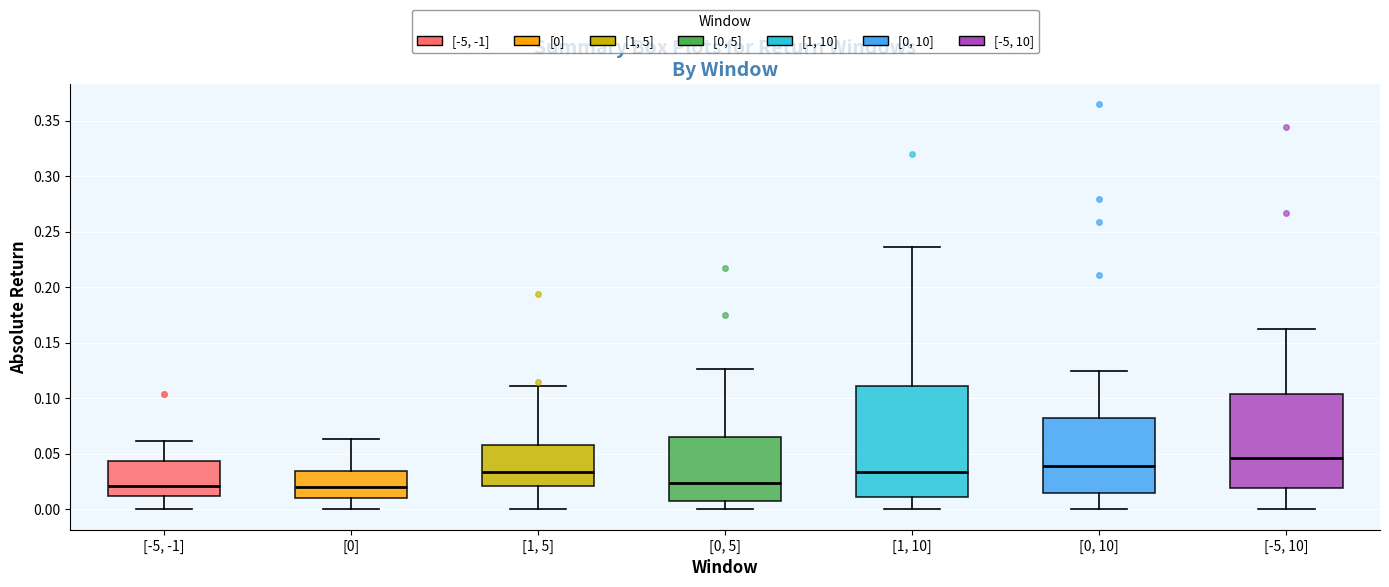

Reading left to right, read every box against the y-axis: the position of its median line, the range the box covers, and the ends of its whiskers. The values are not printed on the chart, so give them approximately, as read against the axis.

[-5, -1]: median 0.020, box 0.010 to 0.045, whiskers 0.000 to 0.060
[0]: median 0.020, box 0.010 to 0.035, whiskers 0.000 to 0.065
[1, 5]: median 0.035, box 0.020 to 0.060, whiskers 0.000 to 0.110
[0, 5]: median 0.025, box 0.010 to 0.065, whiskers 0.000 to 0.125
[1, 10]: median 0.035, box 0.010 to 0.110, whiskers 0.000 to 0.235
[0, 10]: median 0.040, box 0.015 to 0.080, whiskers 0.000 to 0.125
[-5, 10]: median 0.045, box 0.020 to 0.105, whiskers 0.000 to 0.160